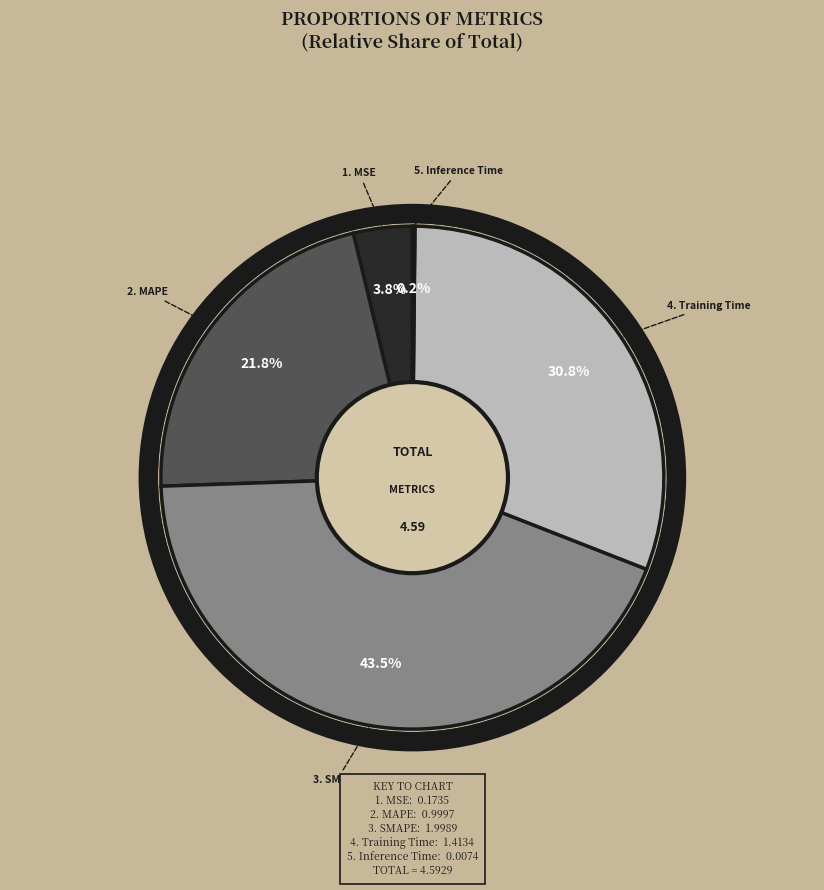

Does any single category account for the majority?

No